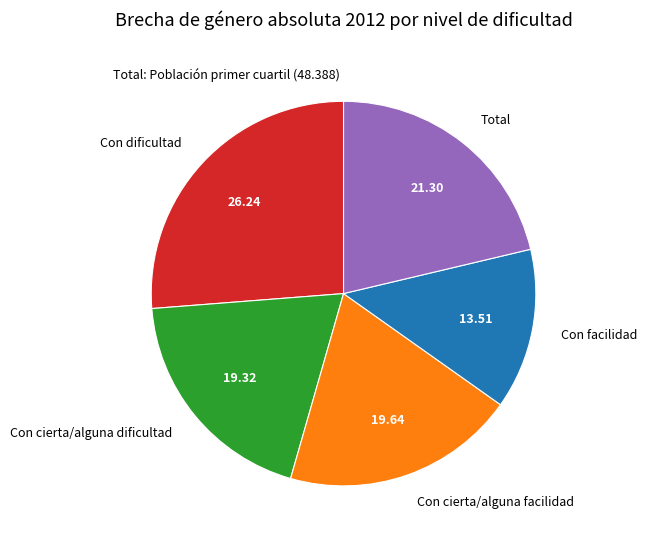

Is the sum of Con cierta/alguna dificultad and Con facilidad greater than half?

No